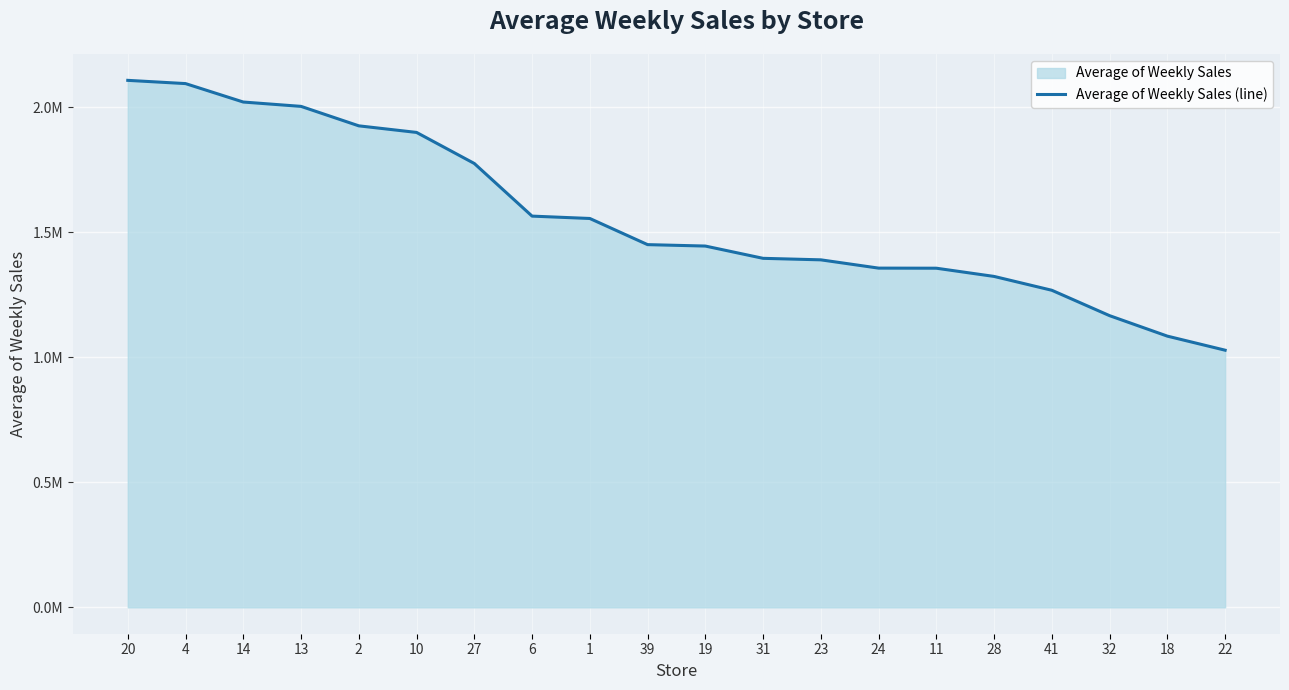

What is the sum of the values at 28 and 14?

3344500.6